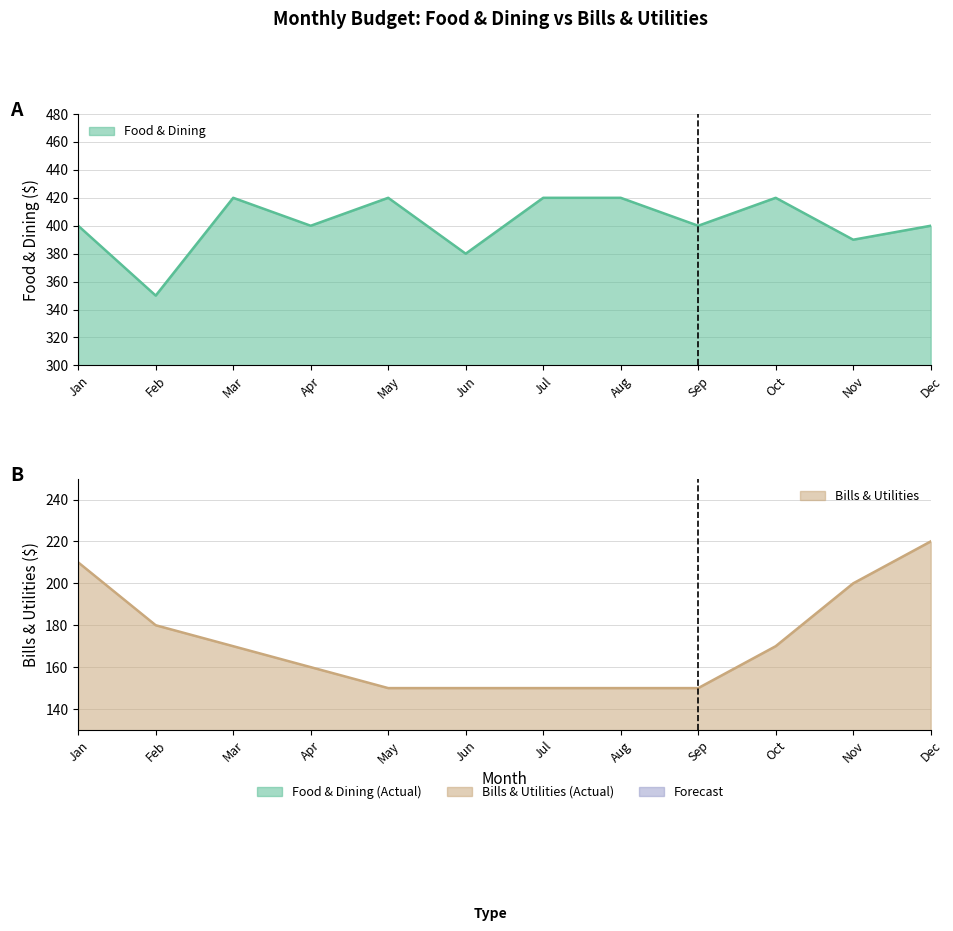

True or false: Food & Dining and Bills & Utilities cross at least once.

False